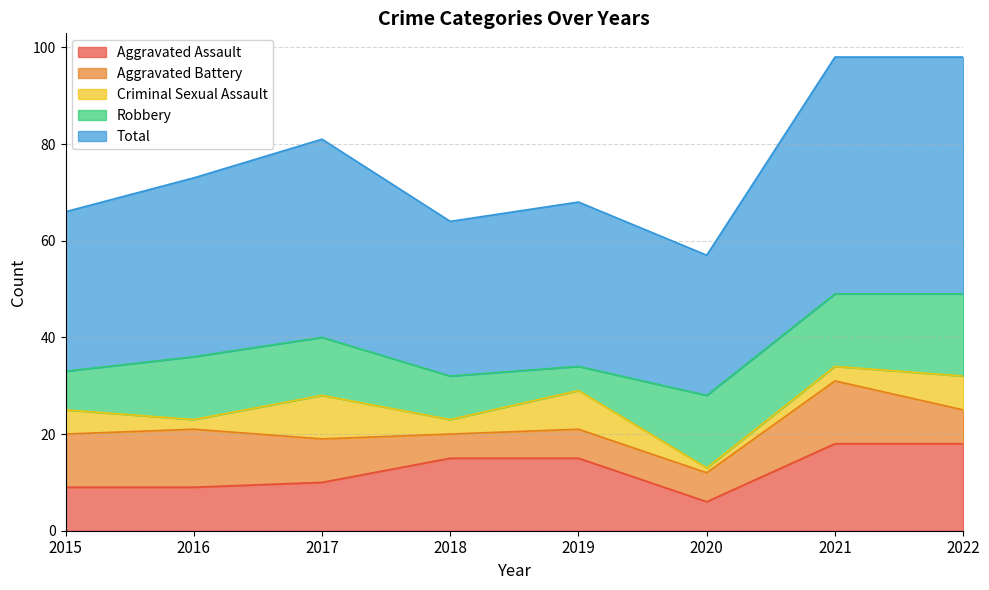

List the labels in order of Total value, smallest first.

2020, 2018, 2015, 2019, 2016, 2017, 2021, 2022